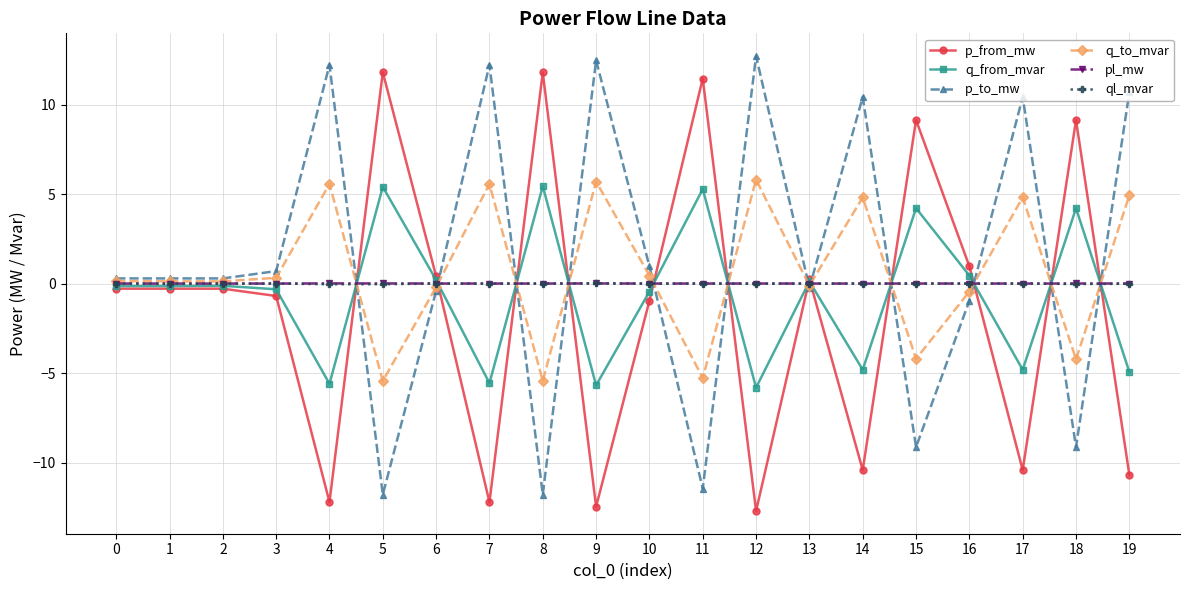

How many lines are shown in the chart?

6